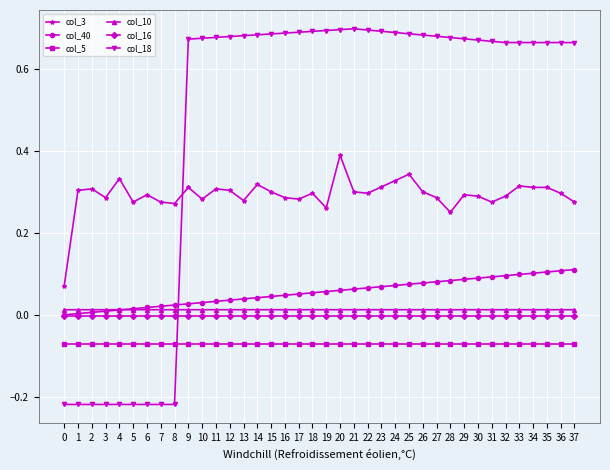

Which series has the widest spread of values?

col_18